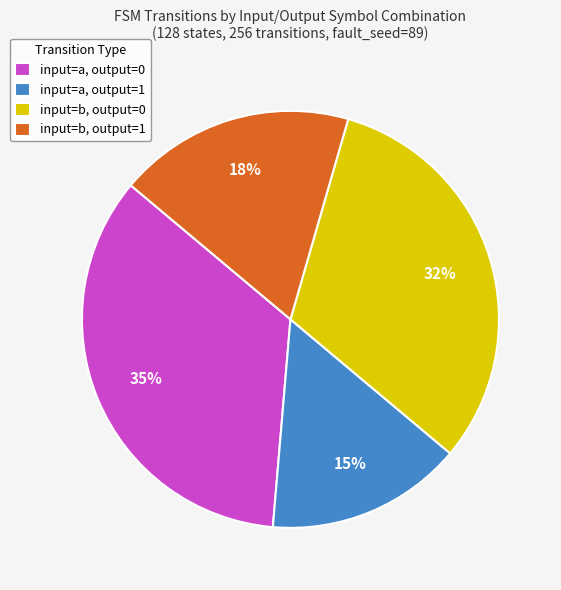

The input=a, output=1 slice represents 15% of the pie. True or false?

True